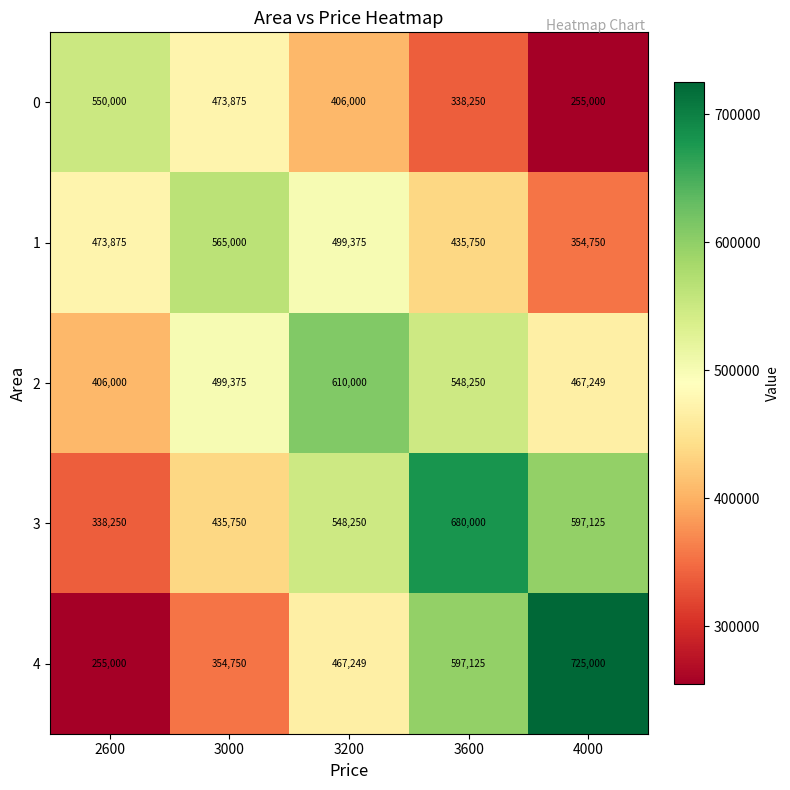

True or false: 0 has a value of 255000 at 4000.

True